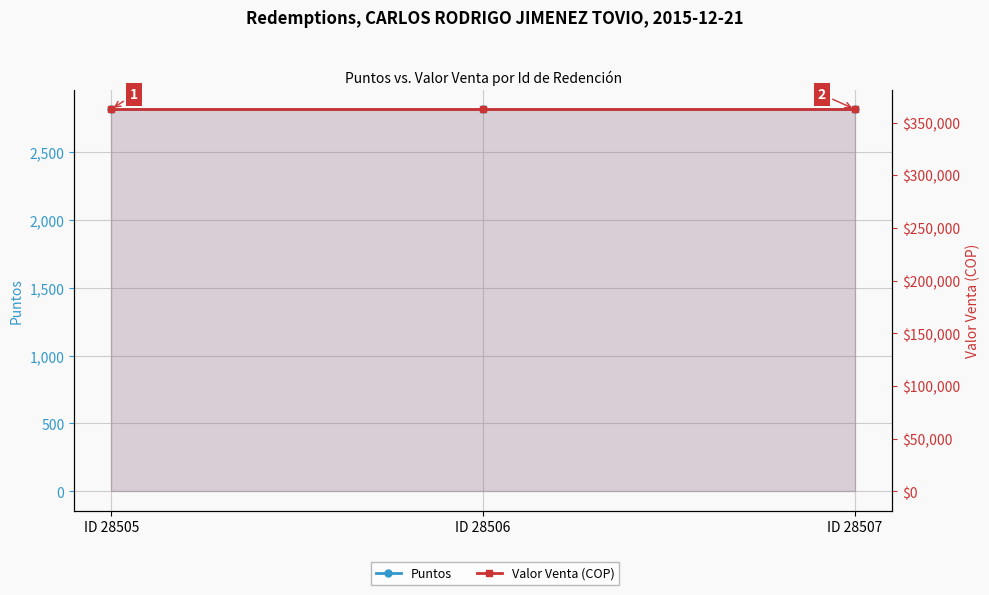

Is it true that Valor Venta (COP) equals 362646.7 at ID 28507?

True